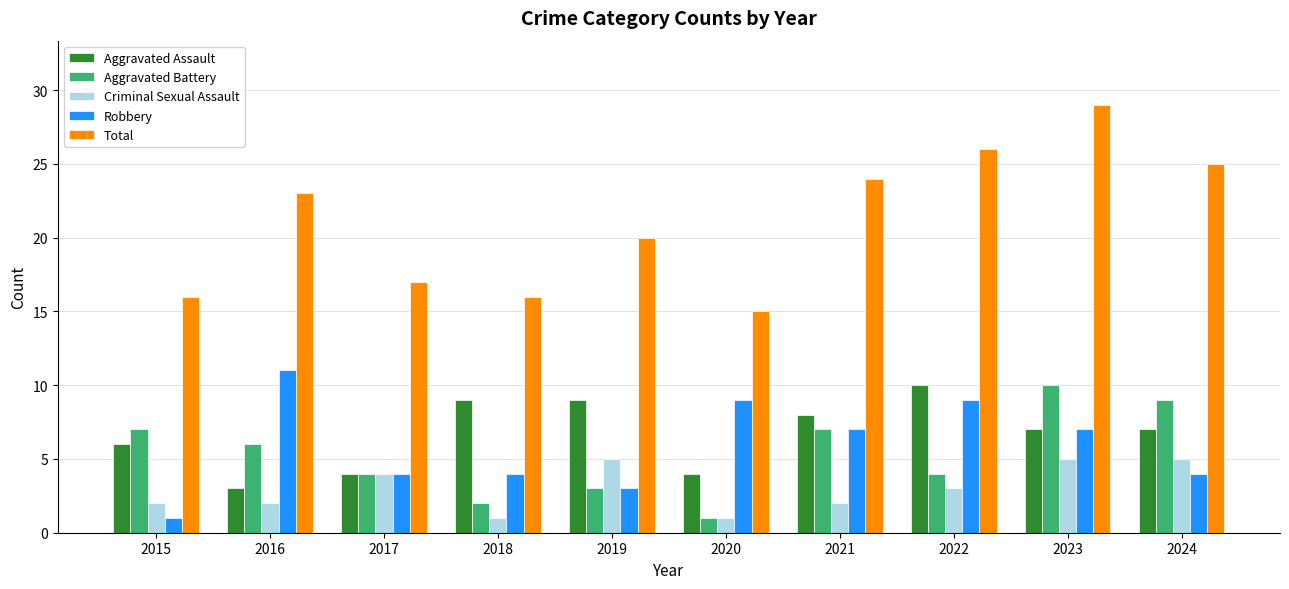

What is the value of the Aggravated Assault bar at the 8th from the left?

10